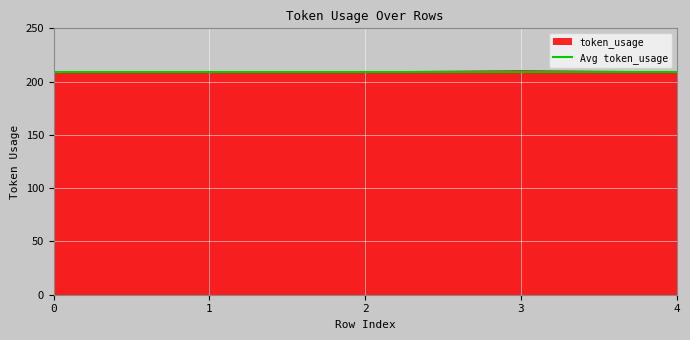

List the labels in order of value, largest first.

3, 0, 1, 2, 4